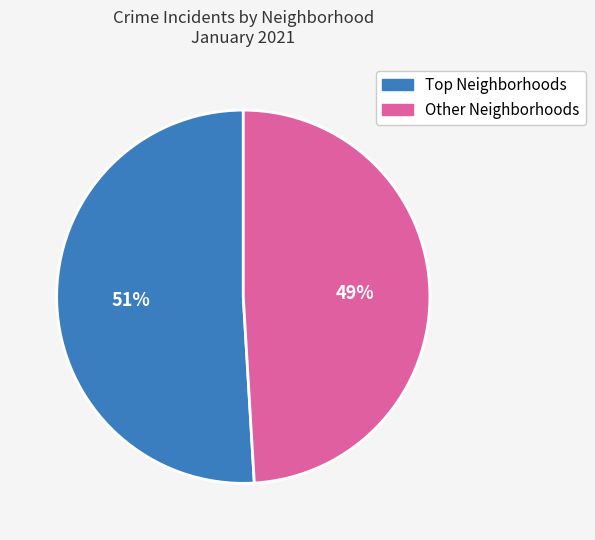

Does any single category account for the majority?

Yes